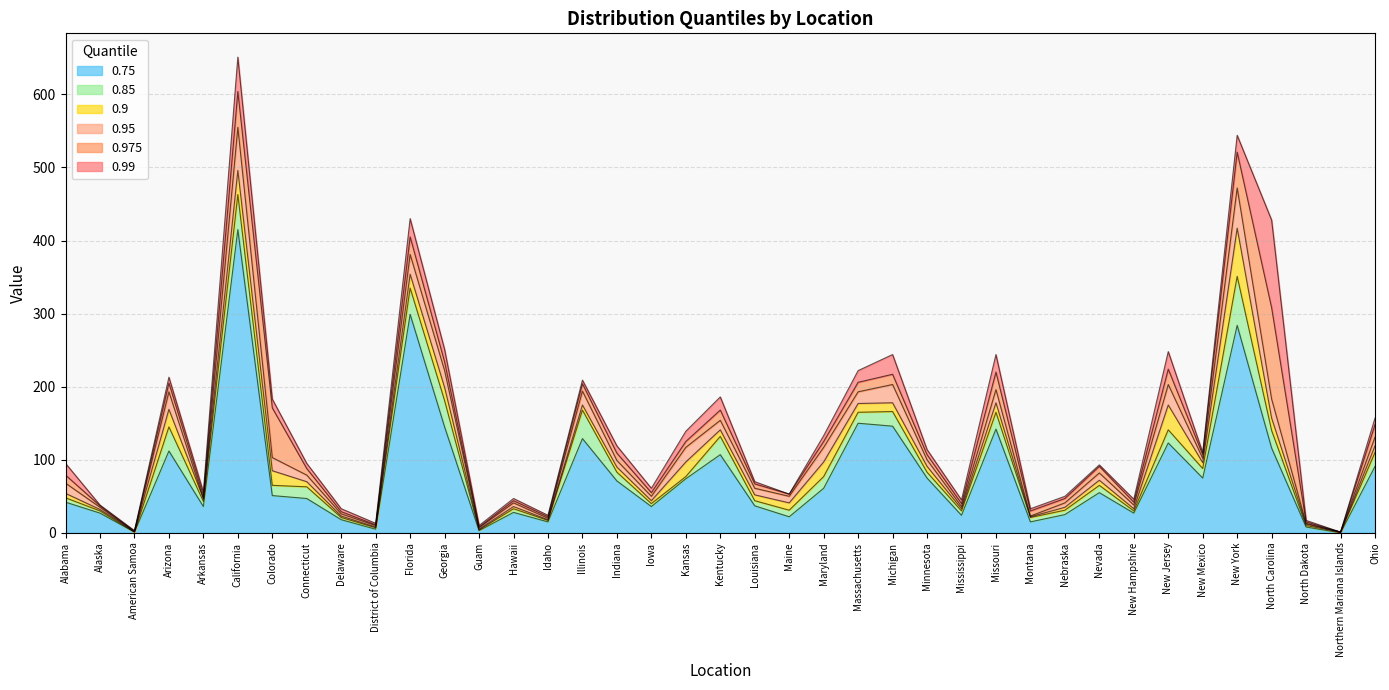

The 0.75 series shows 75 at New Mexico. True or false?

True